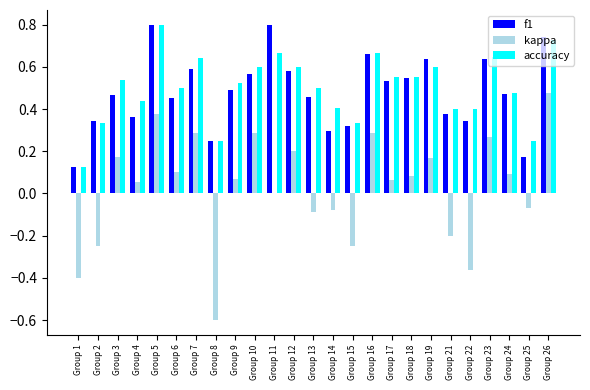

Between Group 23 and Group 26, which series saw the biggest shift?

kappa